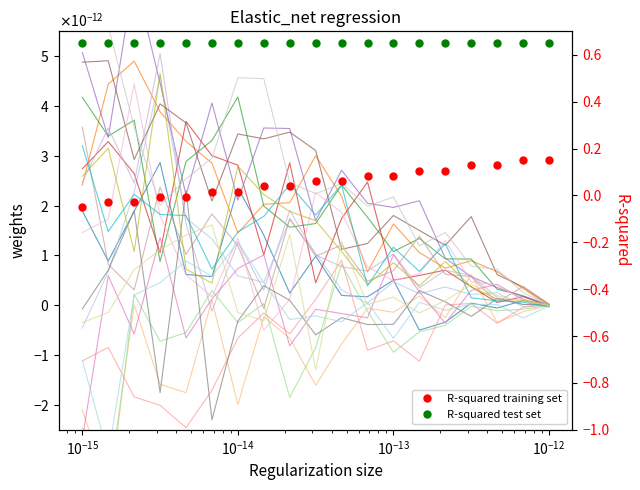

True or false: R-squared training set and R-squared test set intersect in this chart.

False